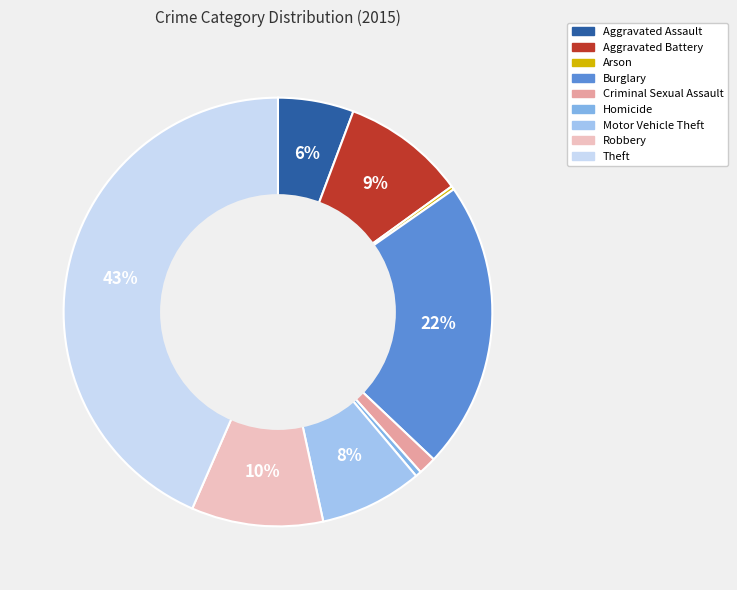

Approximately how many times larger is the value at Arson compared to Criminal Sexual Assault?

0.2